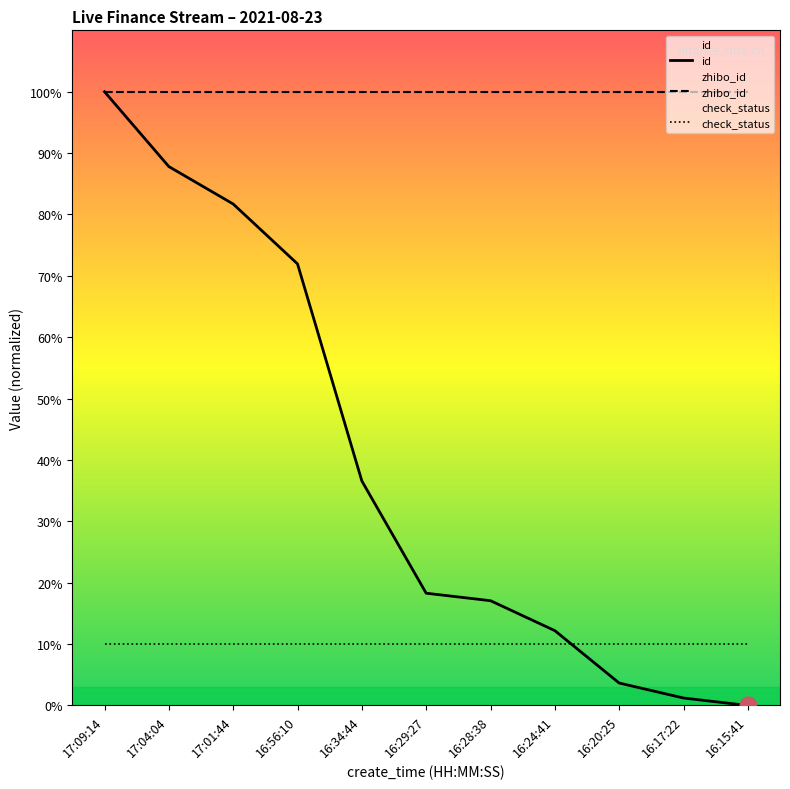

True or false: zhibo_id and id intersect in this chart.

False